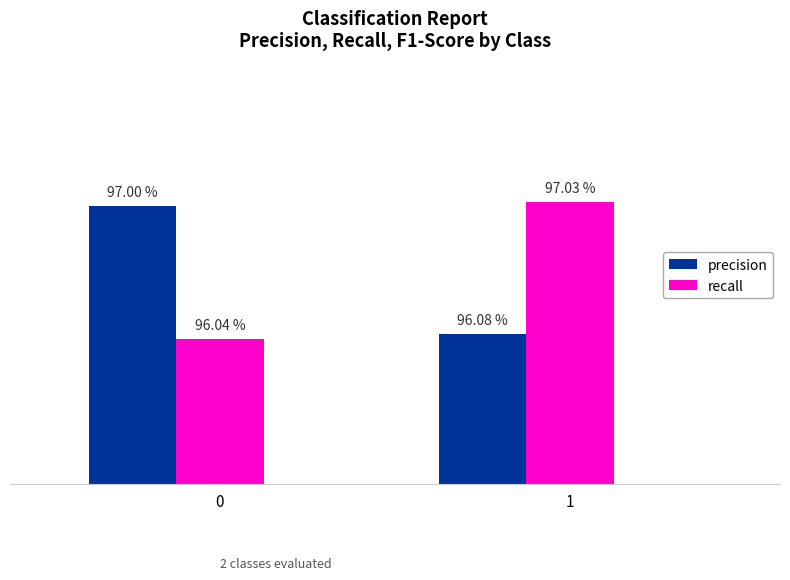

Are the bars horizontal?

No